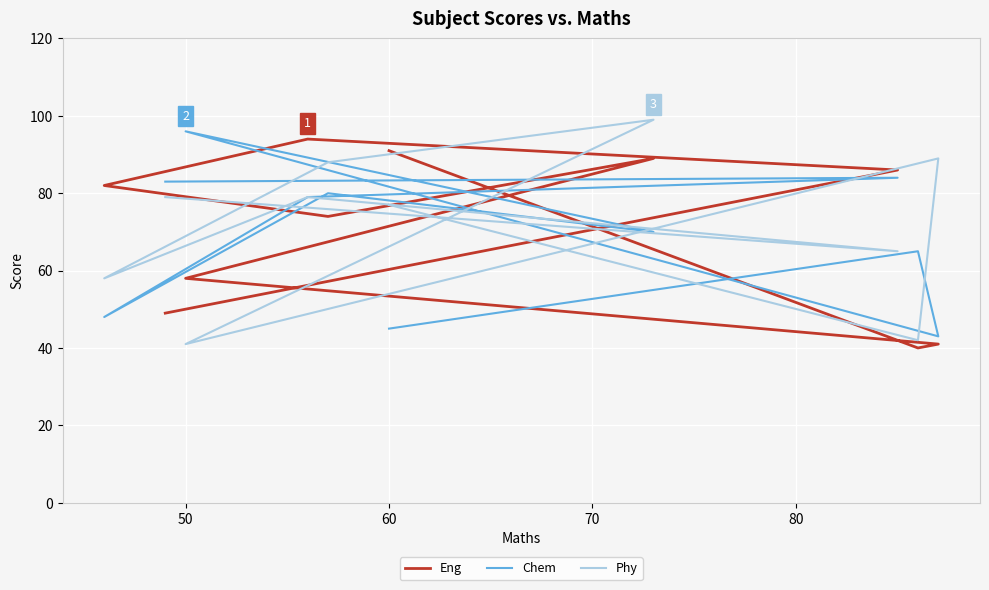

Reading left to right, what are all the values shown in this chart?

Eng: 49	86	94	82	74	89	58	41	40	91
Chem: 83	84	79	48	80	70	96	43	65	45
Phy: 79	65	79	58	88	99	41	89	42	77